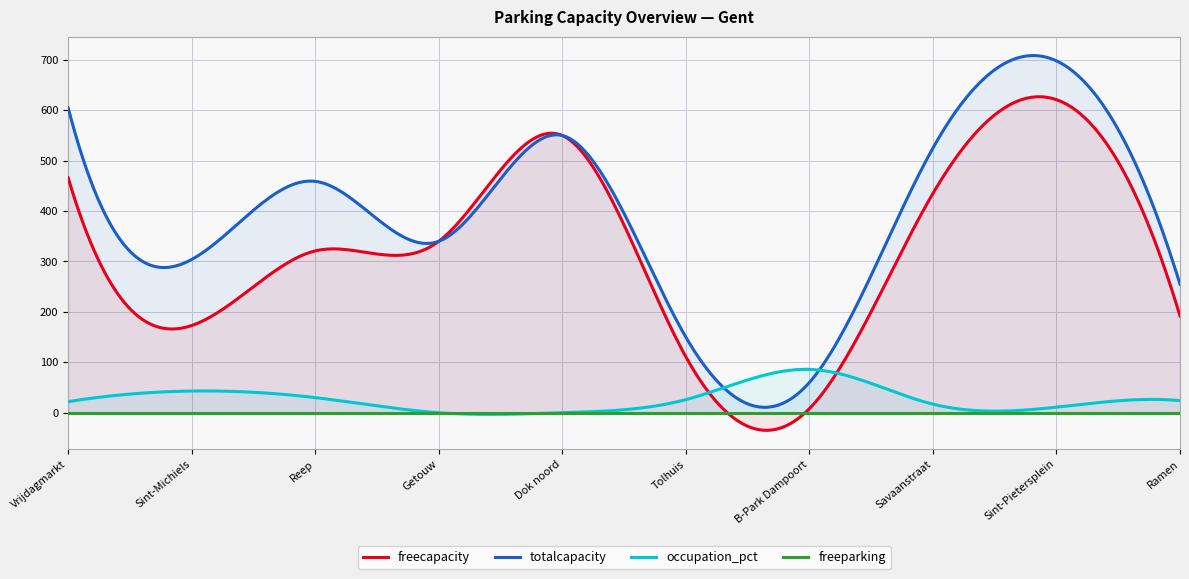

What is the spread (max minus min) of values at Sint-Pietersplein?

698